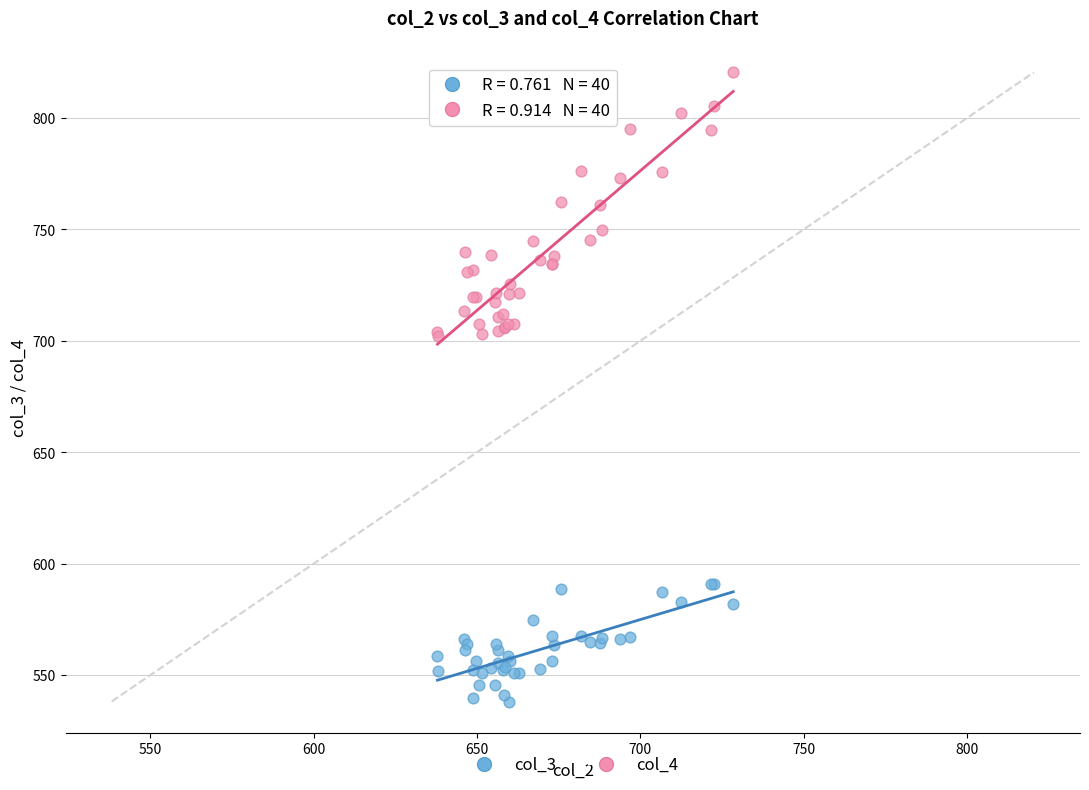

Which series reaches the minimum Y coordinate?

col_3